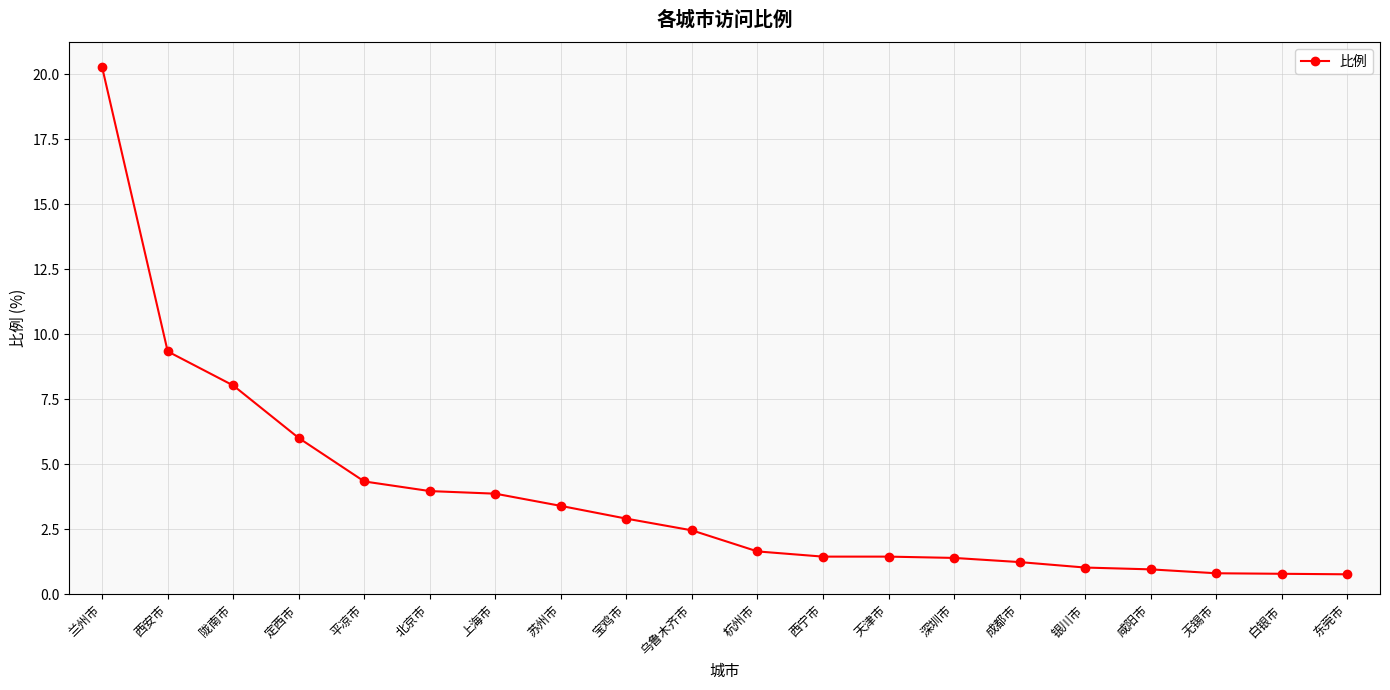

What is the label of the 16th point from the right?

平凉市